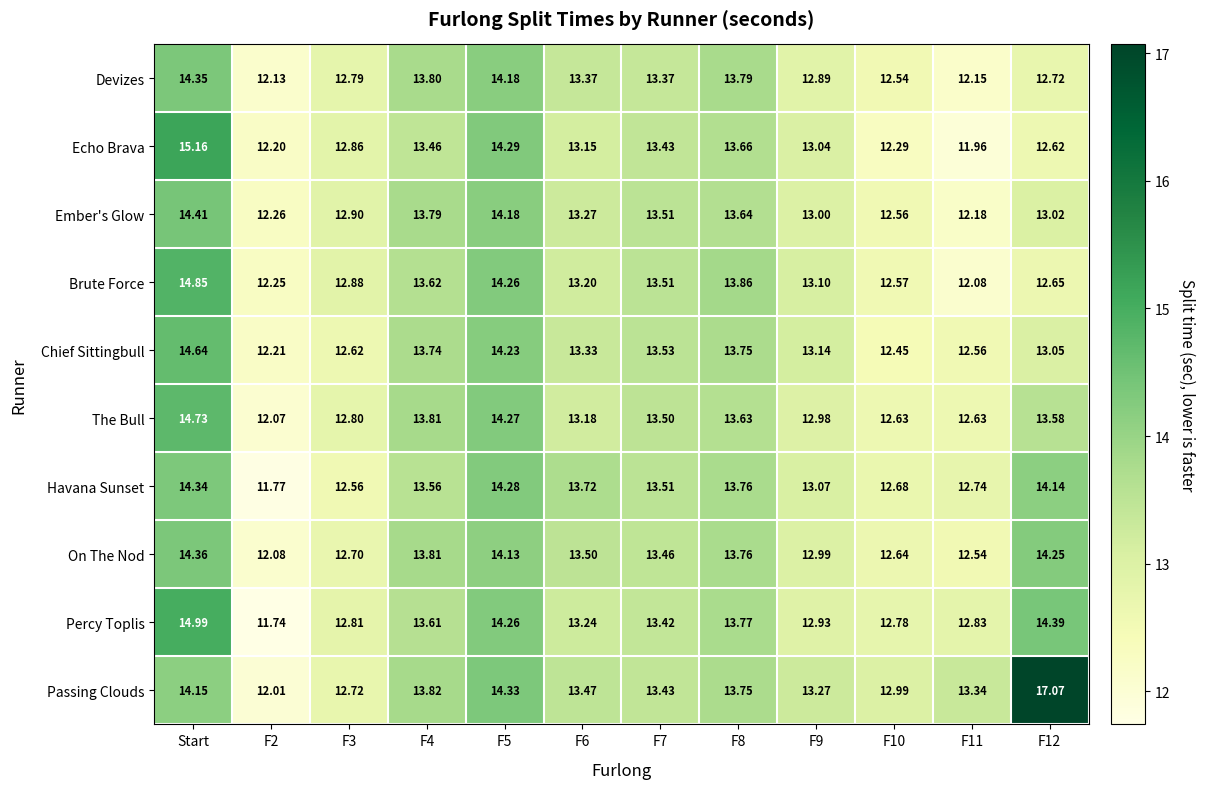

What is the smallest value displayed?

11.7